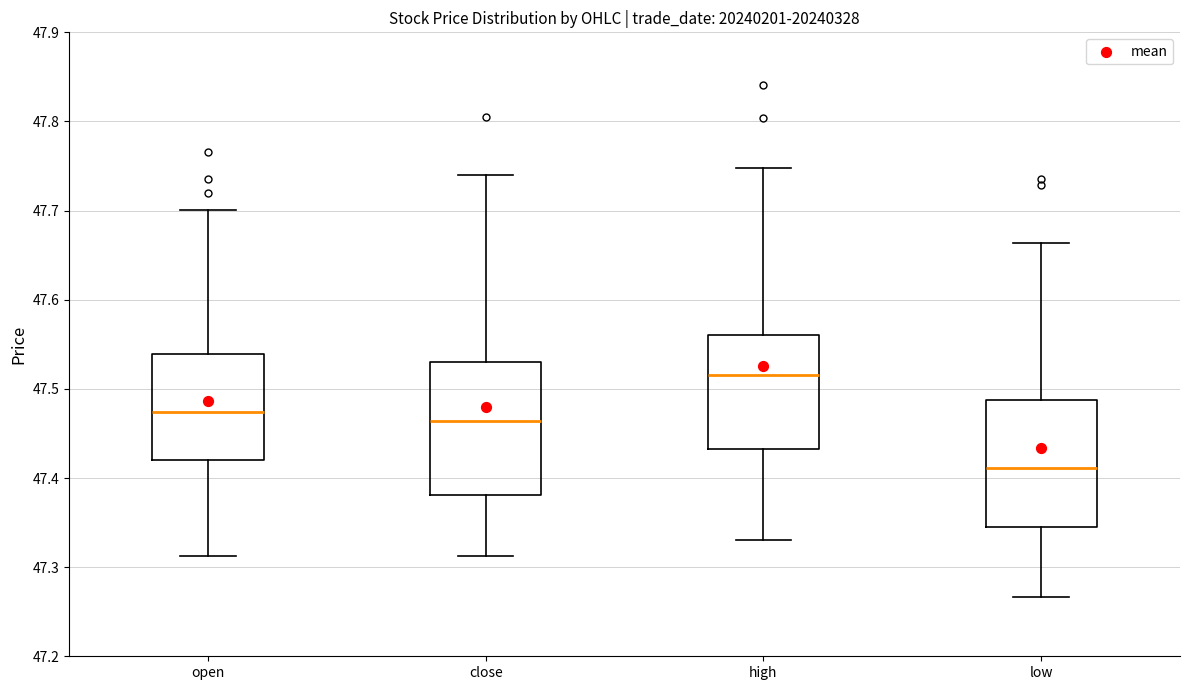

Reading left to right, read every box against the y-axis: the position of its median line, the range the box covers, and the ends of its whiskers. The values are not printed on the chart, so give them approximately, as read against the axis.

open: median 47.47, box 47.42 to 47.54, whiskers 47.31 to 47.70
close: median 47.46, box 47.38 to 47.53, whiskers 47.31 to 47.74
high: median 47.52, box 47.43 to 47.56, whiskers 47.33 to 47.75
low: median 47.41, box 47.35 to 47.49, whiskers 47.27 to 47.66